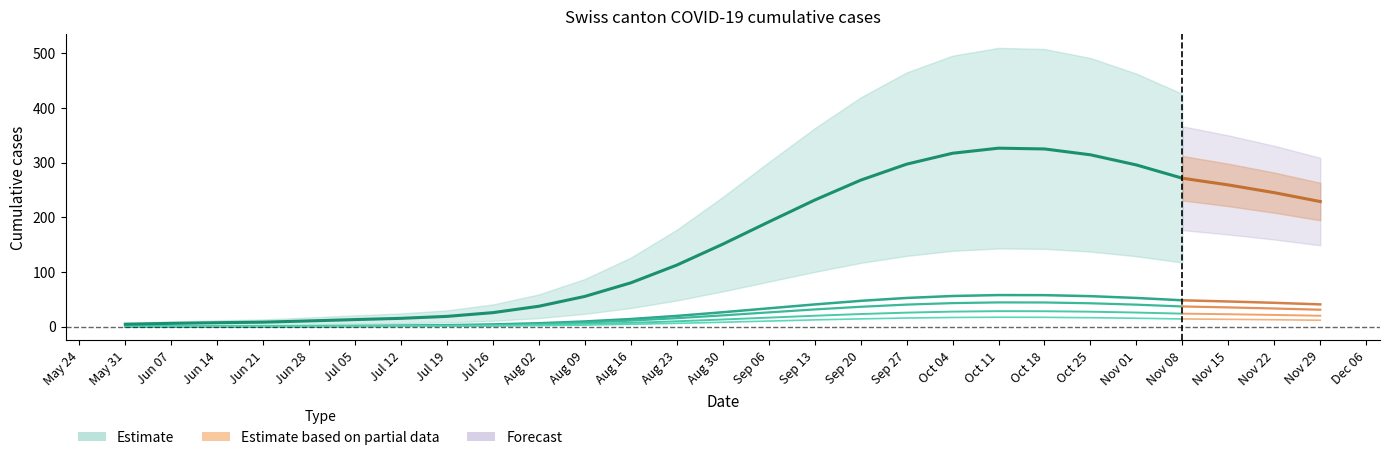

At which category does CH reach its first local peak?

2020-10-11